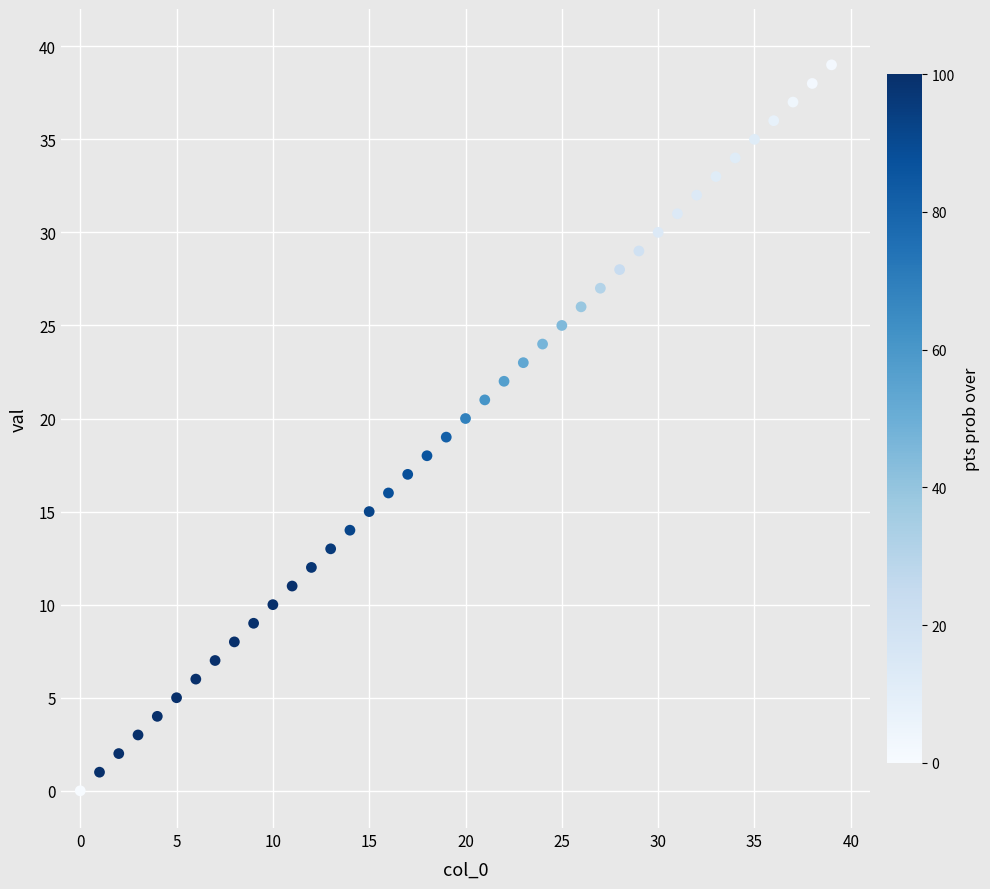

What is the range of Y values (max minus min)?

39